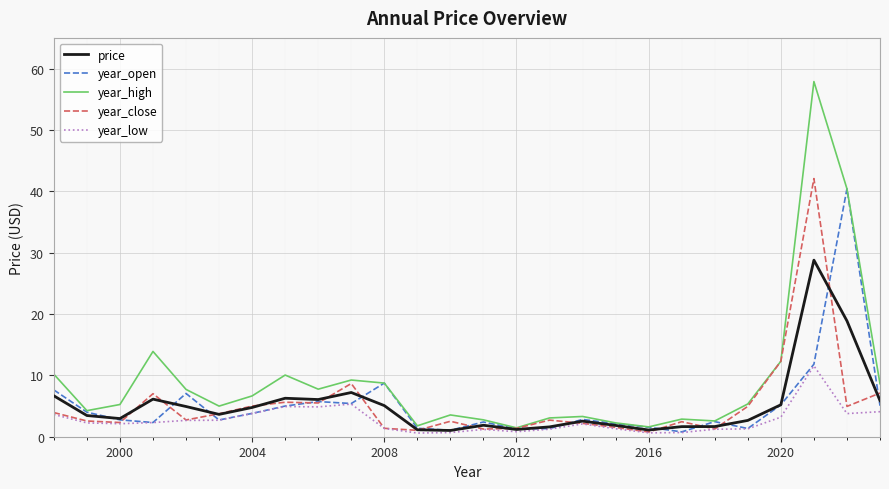

What is the maximum value for price?

28.8